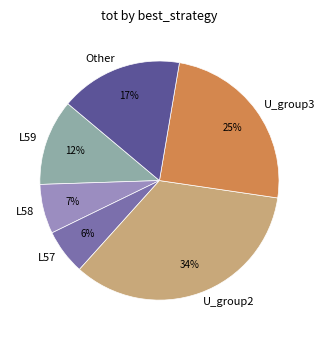

What percentage is the L59 slice, to the nearest percent?

12%